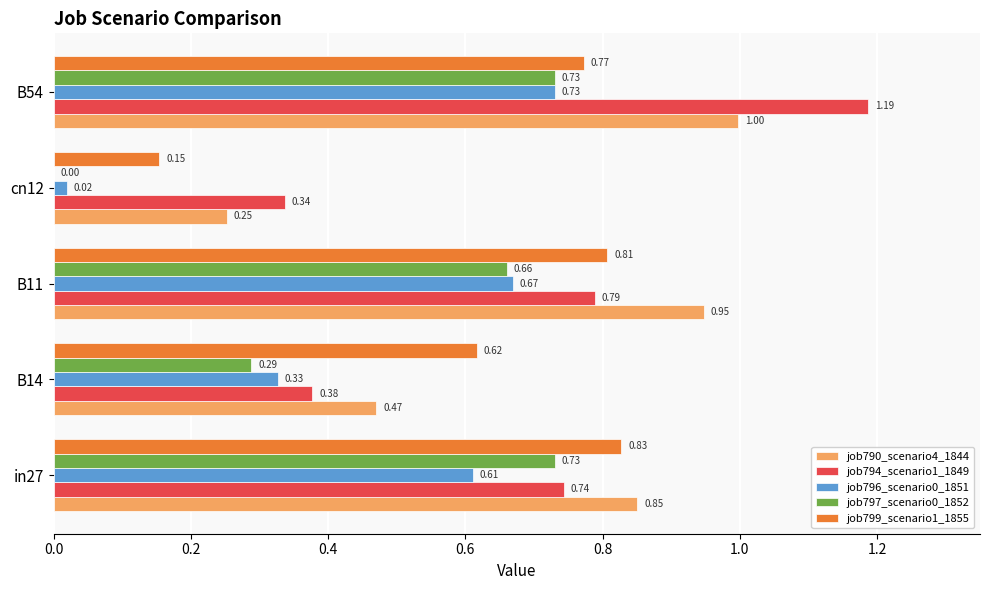

Which series has the largest total across all categories?

job790_scenario4_1844